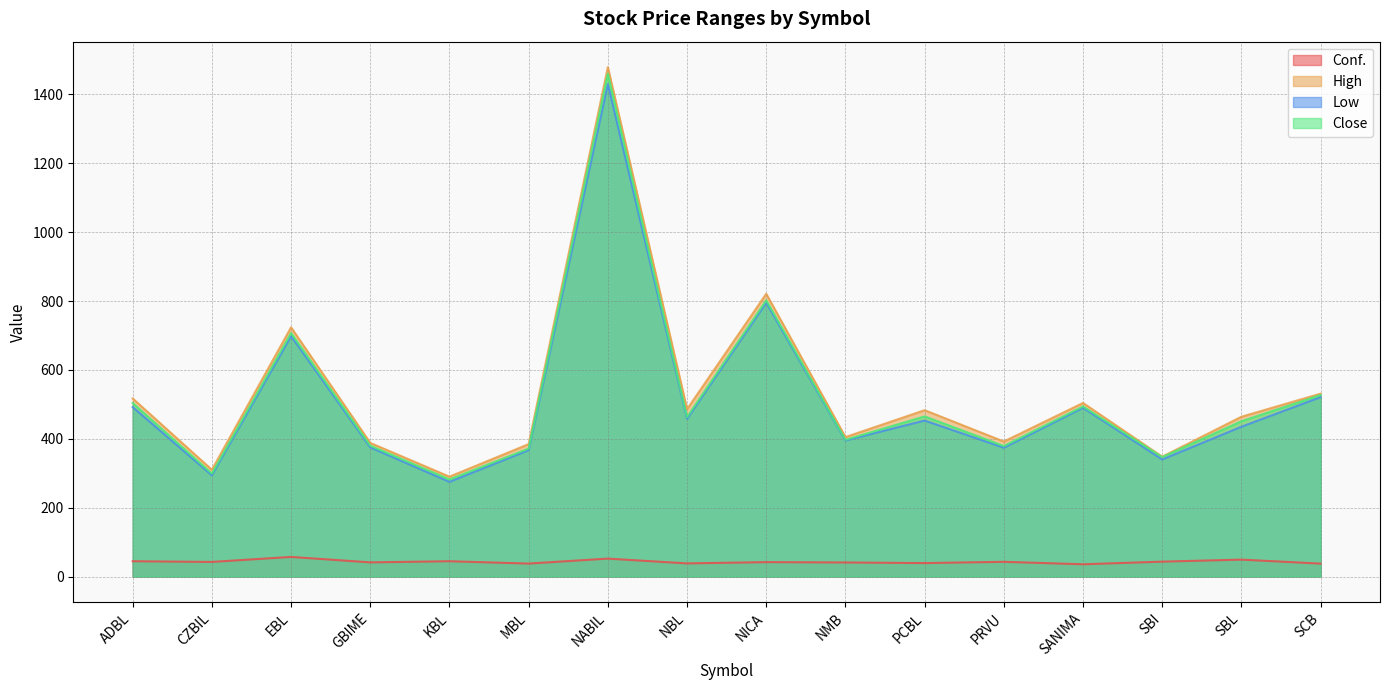

How many data points in Close are less than 463?

8